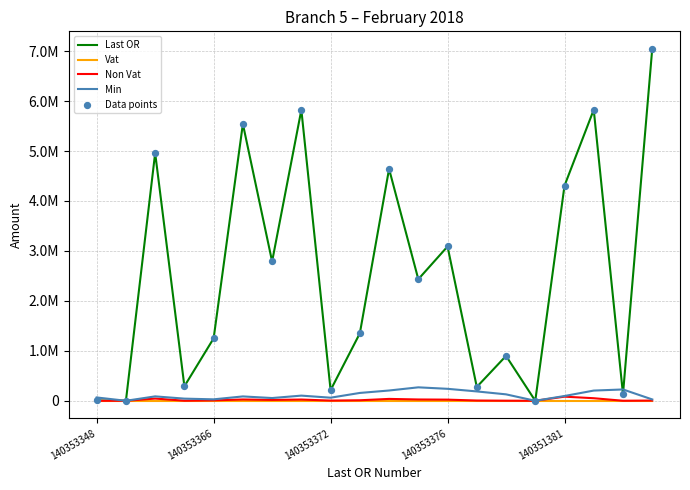

Which series has the largest total across all categories?

Last OR